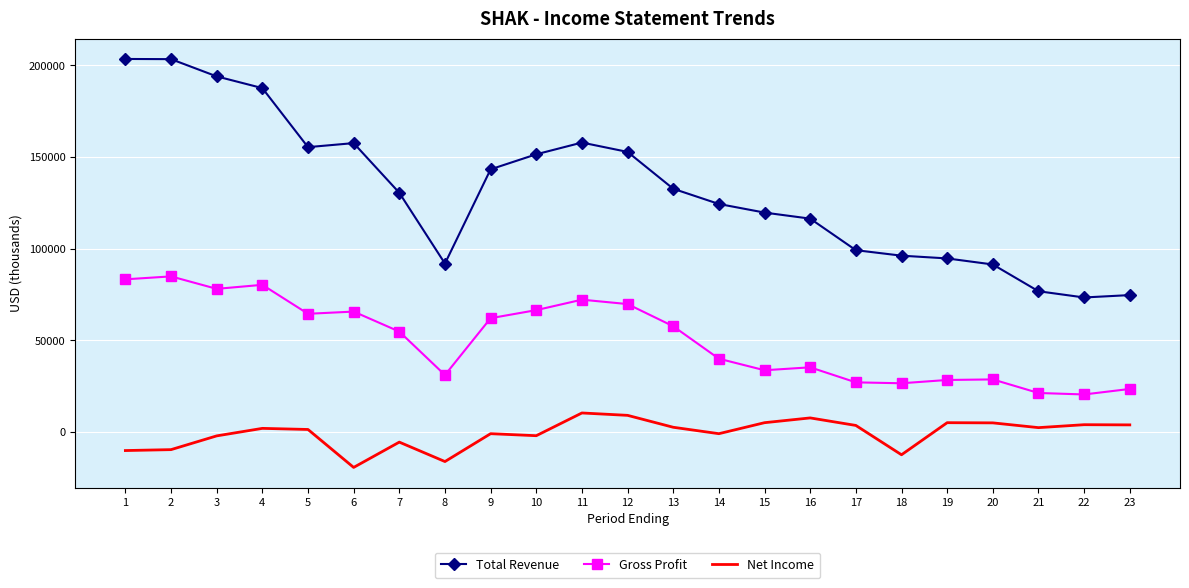

Rank the series at 16 from lowest to highest value.

Net Income, Gross Profit, Total Revenue